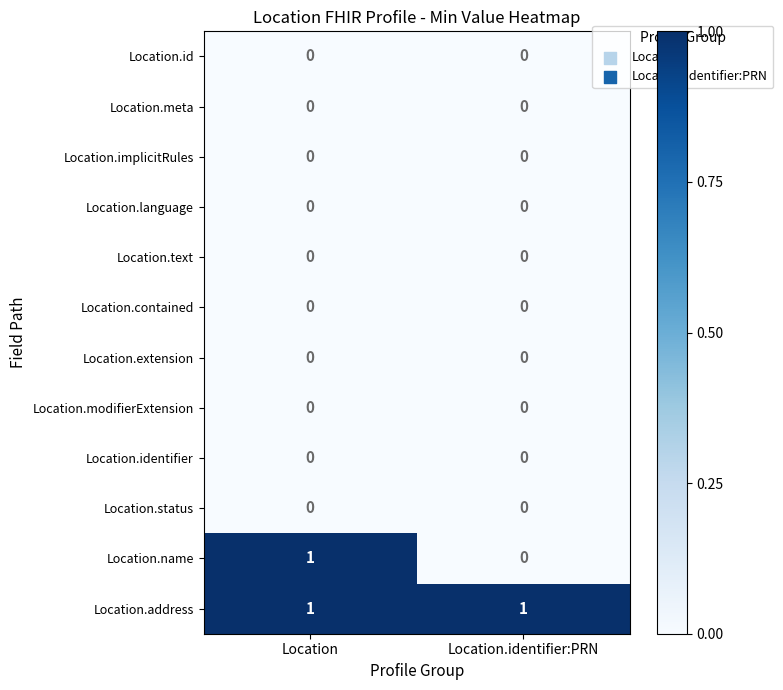

What is the spread (max minus min) of values at Location?

1